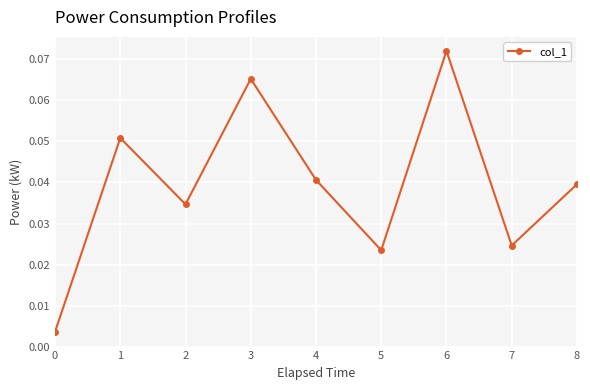

The chart shows a value of 0.1 at 4. True or false?

False